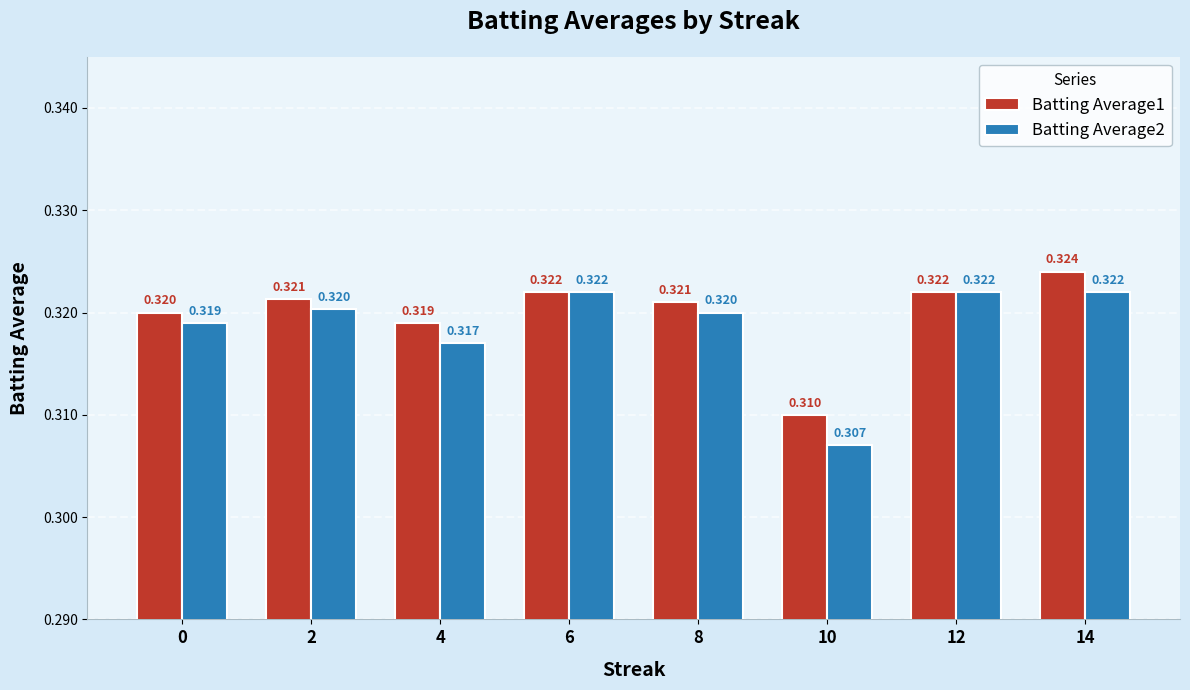

Is the value of Batting Average2 at 6 greater than the value of Batting Average1 at 0?

Yes